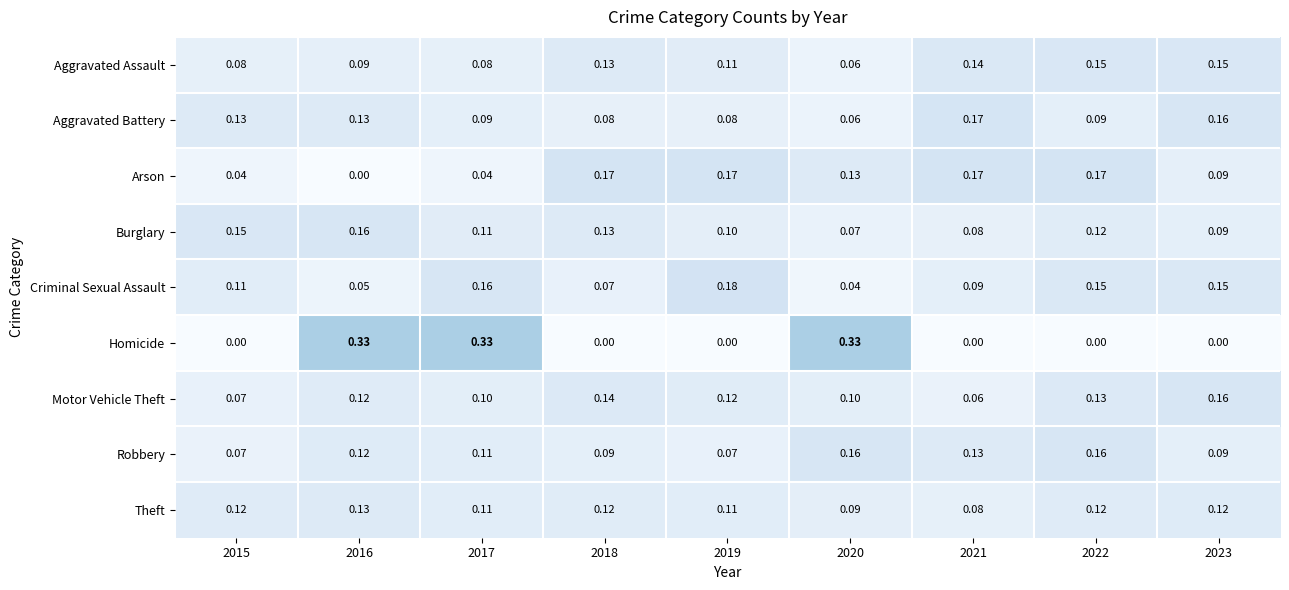

Which series has the largest total across all categories?

Burglary